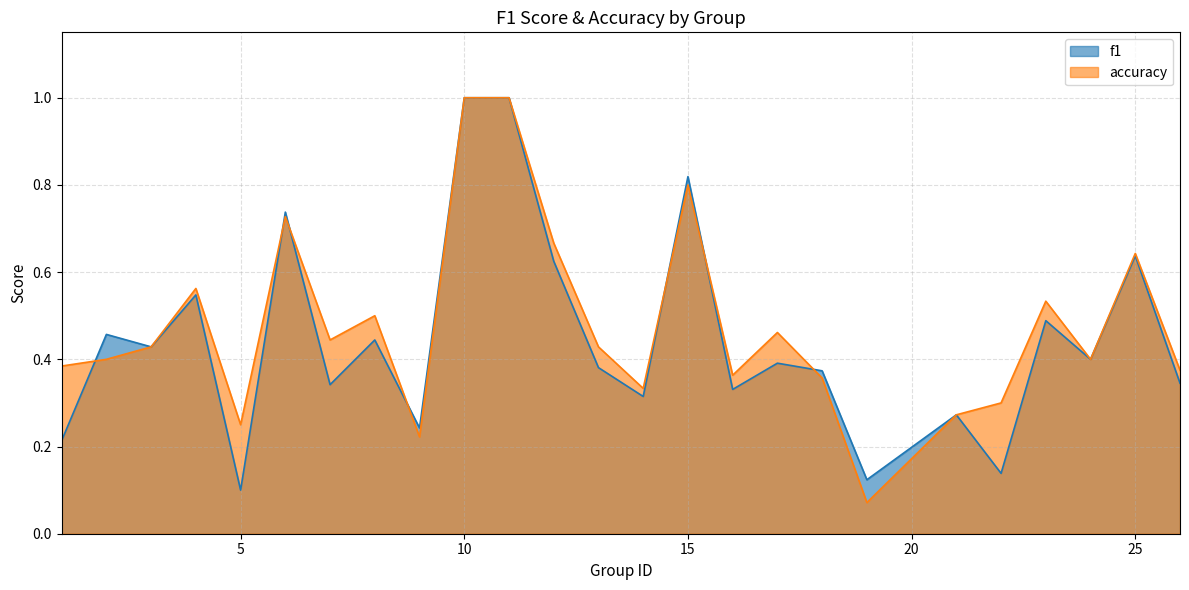

Count the number of categories in the chart.

25